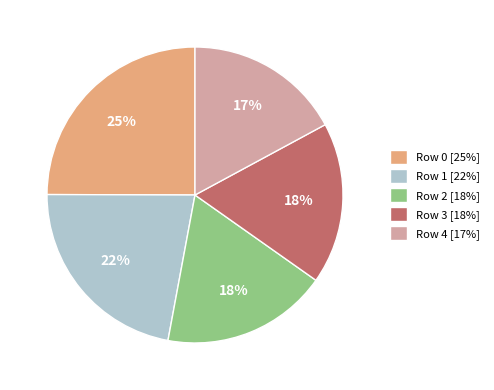

To the nearest percent, what is the difference between the largest and smallest slice percentages?

8%